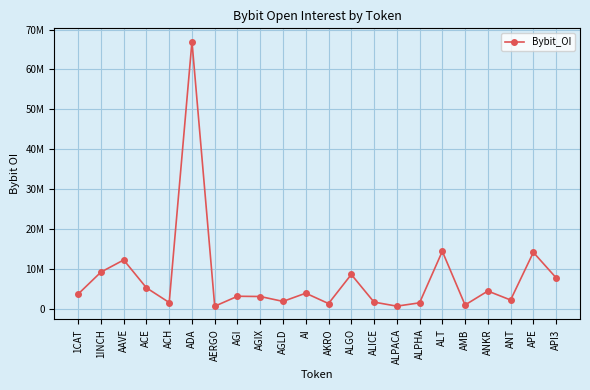

How many data points are less than 3656579?

11